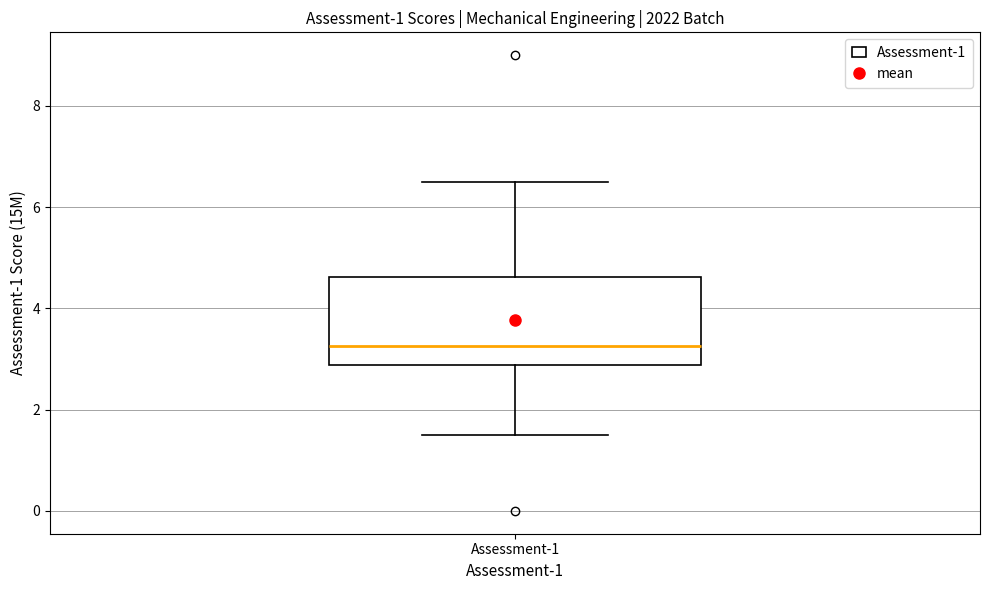

Where does the upper whisker of the box for Assessment-1 end on the y-axis? The values are not printed on the chart, so give them approximately, as read against the axis.

6.6